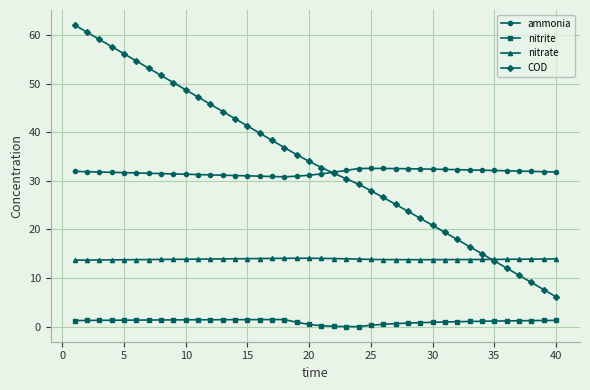

What is the greatest value displayed?

62.0